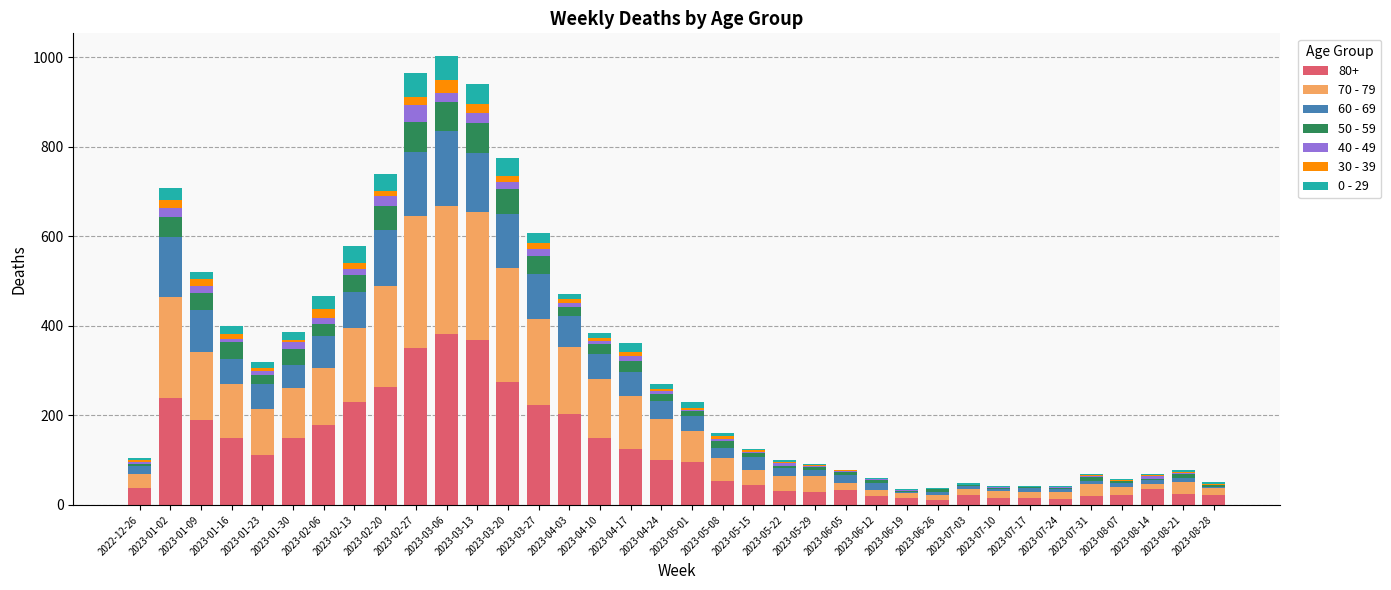

How many data points does each series have?

36